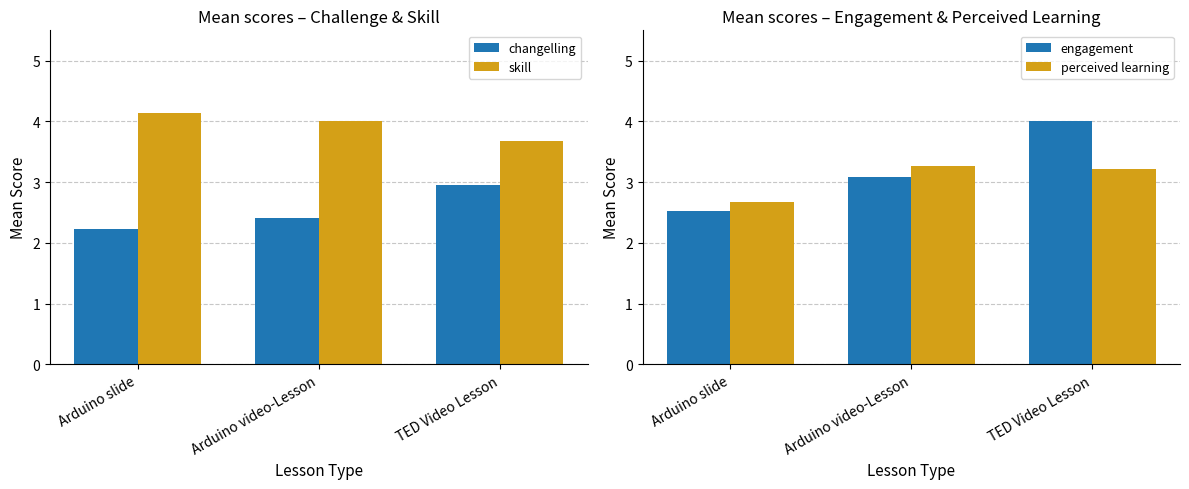

Rank the series at TED Video Lesson from lowest to highest value.

changelling, perceived learning, skill, engagement